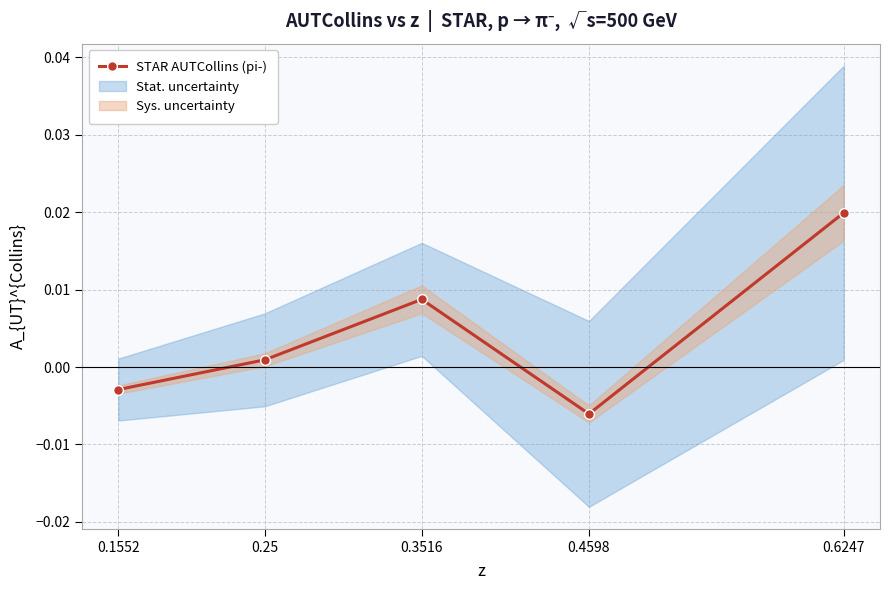

Between 0.6247 and 0.3516, which is larger?

0.6247